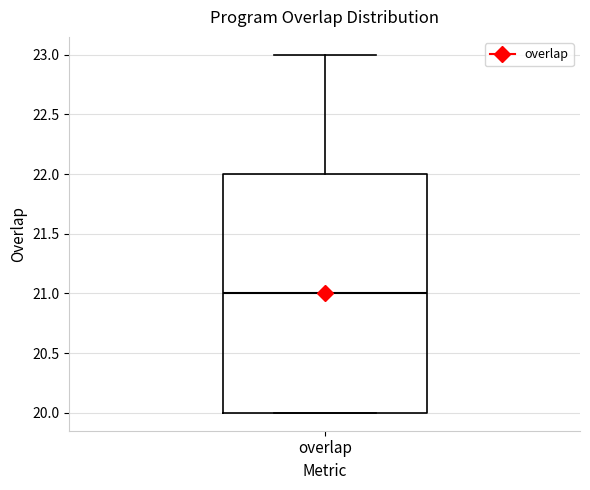

Read this box plot against the y-axis: the position of the median line, the range covered by the box, and the ends of both whiskers. The values are not printed on the chart, so give them approximately, as read against the axis.

median 21, box 20 to 22, whiskers 20 to 23